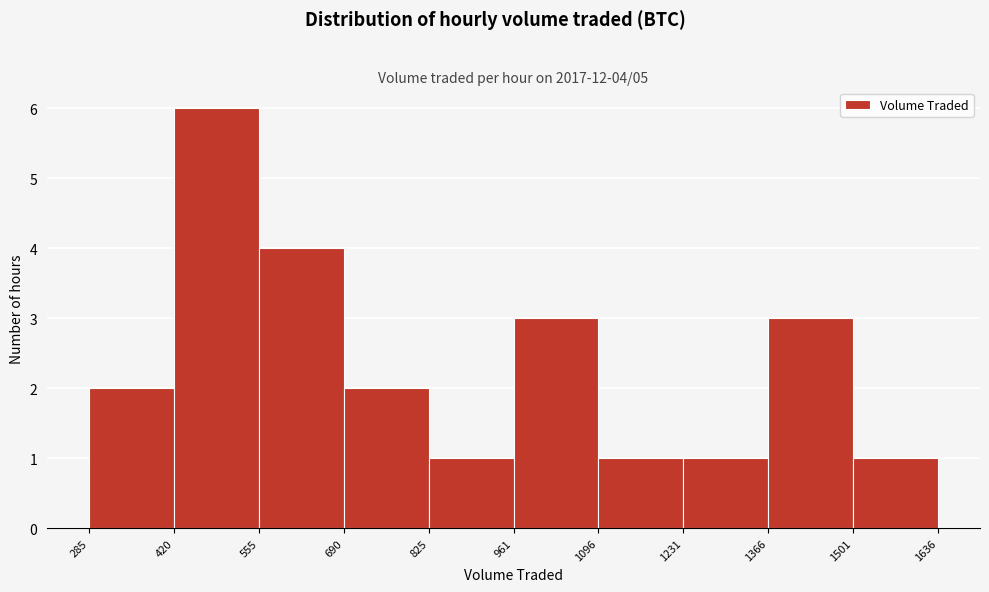

Which range on the x-axis has the tallest bar?

420 to 555